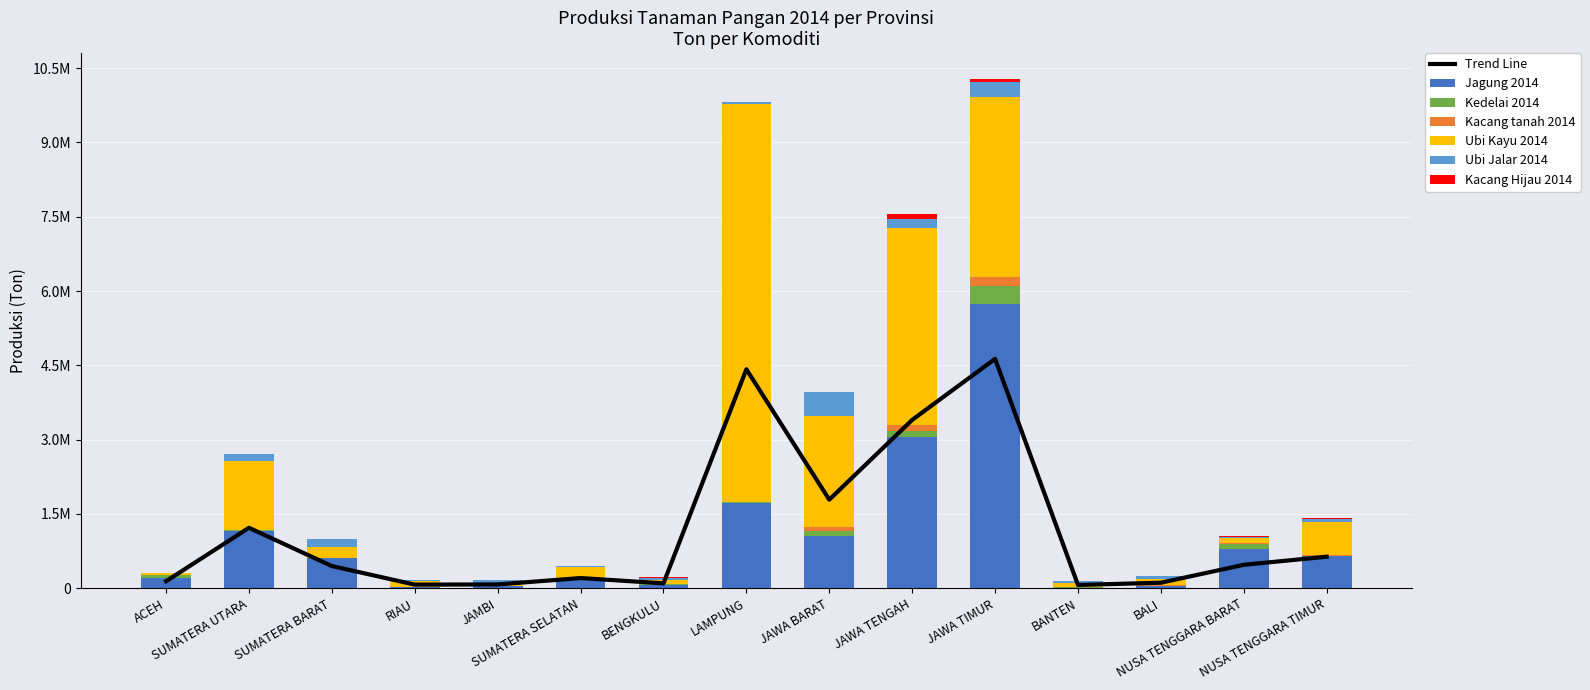

Between RIAU and JAWA BARAT, which is larger?

JAWA BARAT